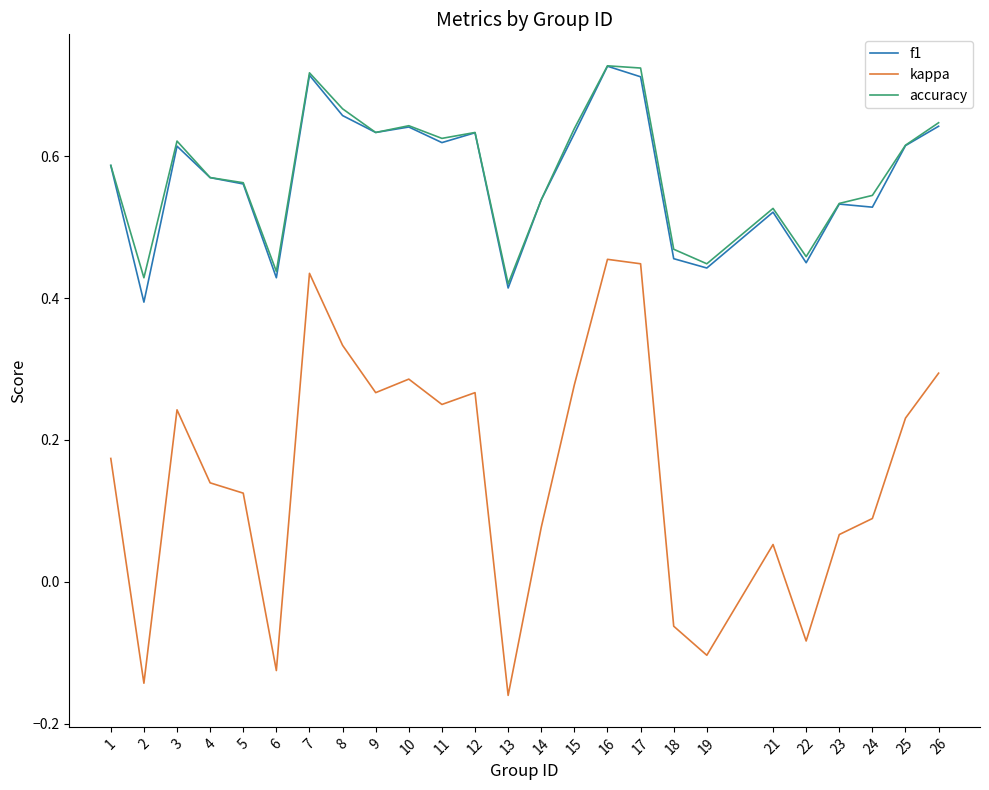

Which series has the largest range (max minus min)?

kappa